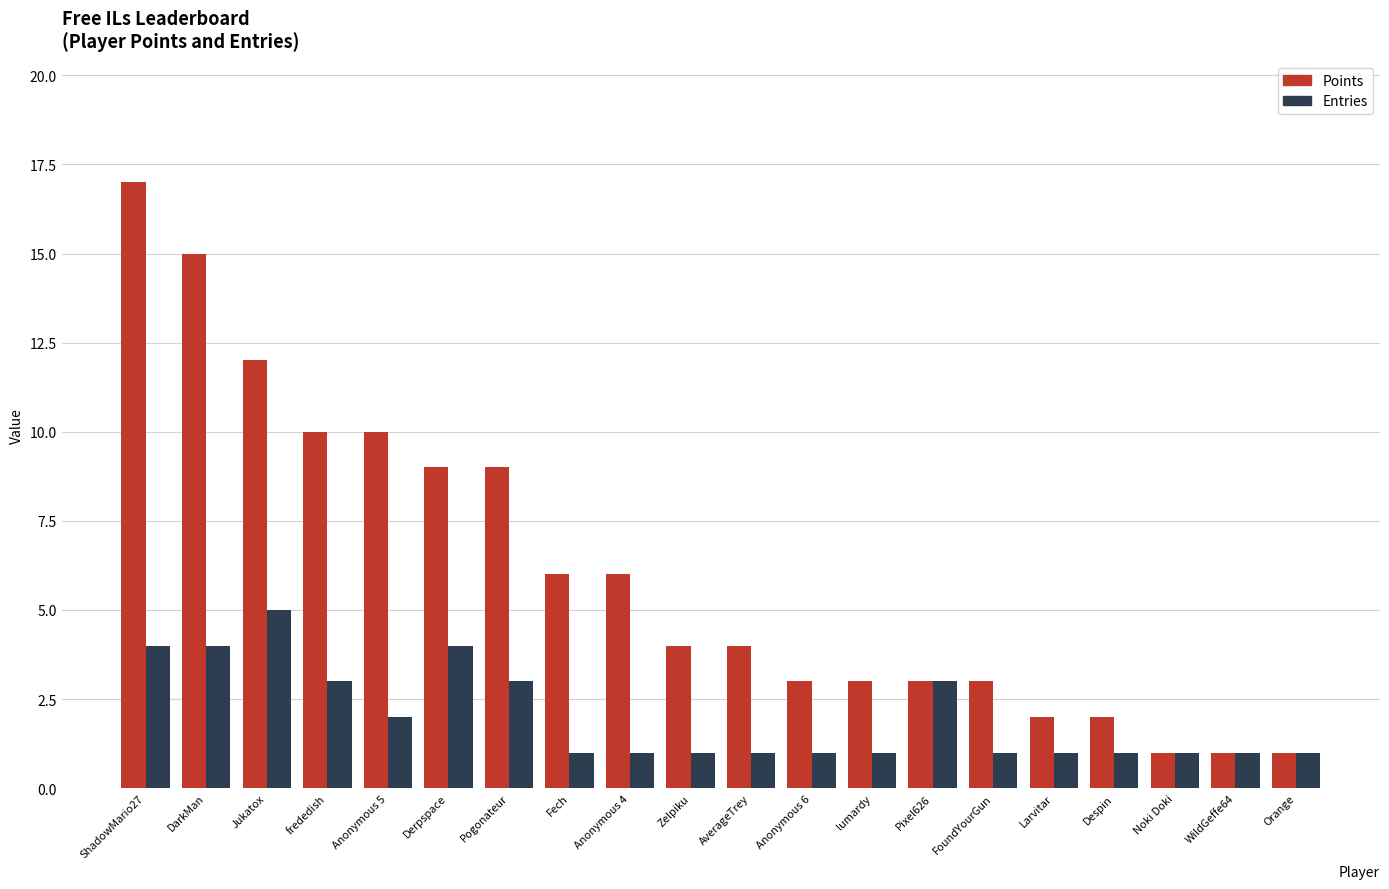

The value of Entries at Orange is 1. True or false?

True